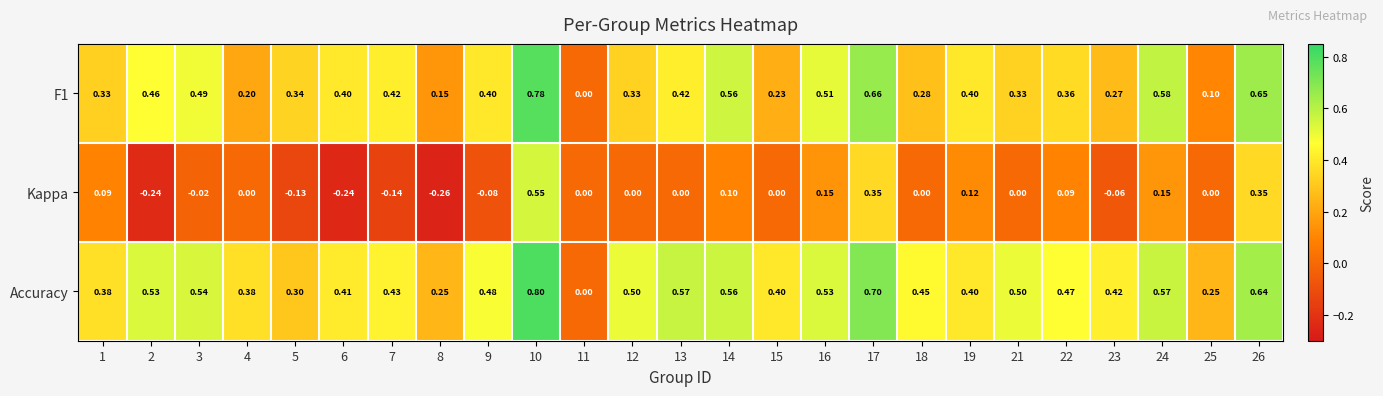

Which series has the largest total across all categories?

Accuracy